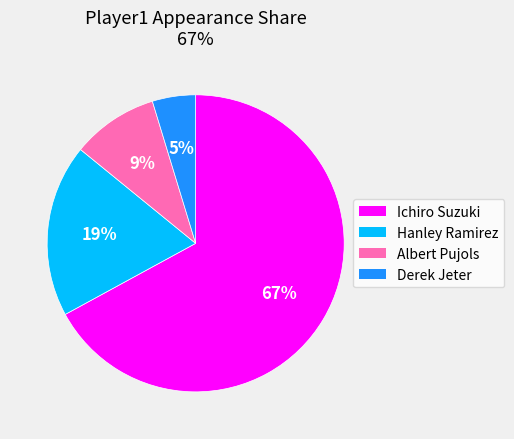

To the nearest percent, what percentage of the pie is Ichiro Suzuki?

67%